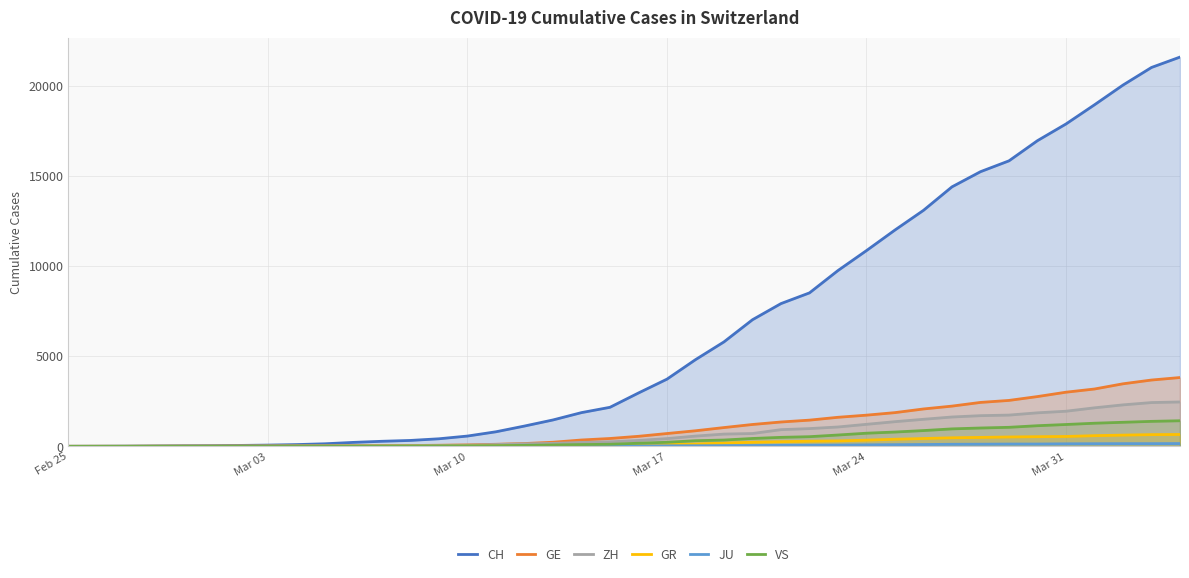

Reading left to right, transcribe all the data shown in this chart.

CH: 0	4	8	20	30	36	50	69	97	142	219	280	327	419	570	807	1125	1463	1870	2165	2959	3727	4807	5794	7022	7918	8512	9752	10858	12000	13091	14394	15235	15837	16957	17882	18946	20040	21017	21593
GE: 0	1	1	5	9	10	11	14	16	20	30	43	45	60	80	114	155	227	351	435	556	710	863	1041	1212	1350	1453	1611	1729	1870	2073	2231	2436	2547	2761	3003	3180	3469	3678	3816
ZH: 0	0	2	2	6	7	10	13	15	23	29	34	40	49	62	101	140	163	218	250	326	429	568	679	711	925	984	1073	1221	1368	1500	1627	1701	1733	1859	1947	2136	2300	2428	2461
GR: 0	2	2	6	6	6	9	9	12	14	16	17	18	18	22	31	43	53	56	71	84	101	128	182	226	258	284	300	343	393	433	474	495	519	535	547	592	622	649	657
JU: 0	0	1	1	1	1	1	2	2	4	4	5	5	7	7	7	12	17	18	19	25	29	32	36	44	54	61	69	82	92	100	114	119	127	128	140	145	149	149	154
VS: 0	0	0	1	1	2	3	3	4	5	6	7	12	17	22	30	53	76	98	115	172	225	312	349	436	498	535	628	728	793	874	968	1017	1055	1144	1211	1282	1334	1385	1418